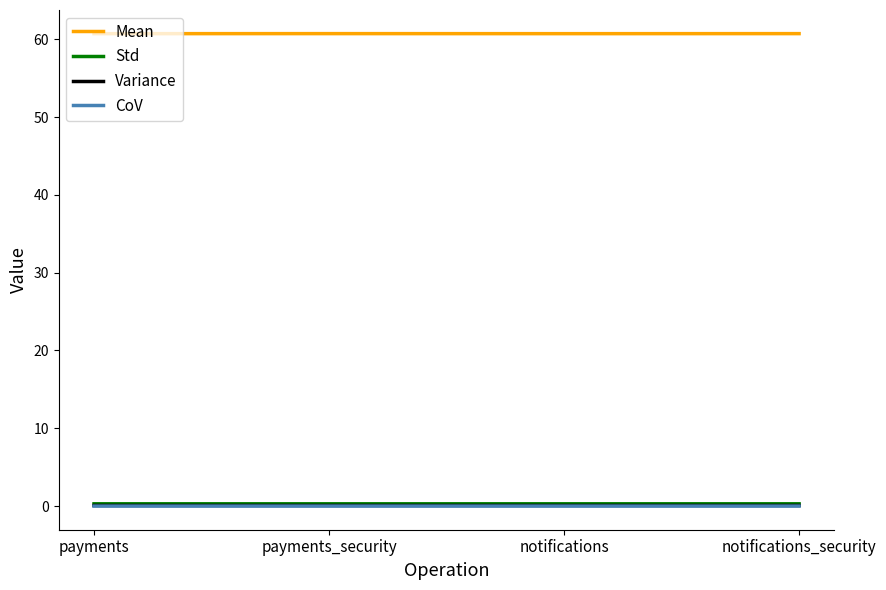

What is the total value across all series at payments?

61.1